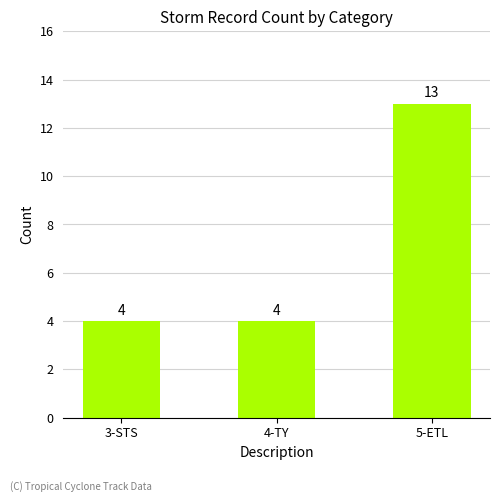

Reading left to right, what are all the values shown in this chart?

4	4	13